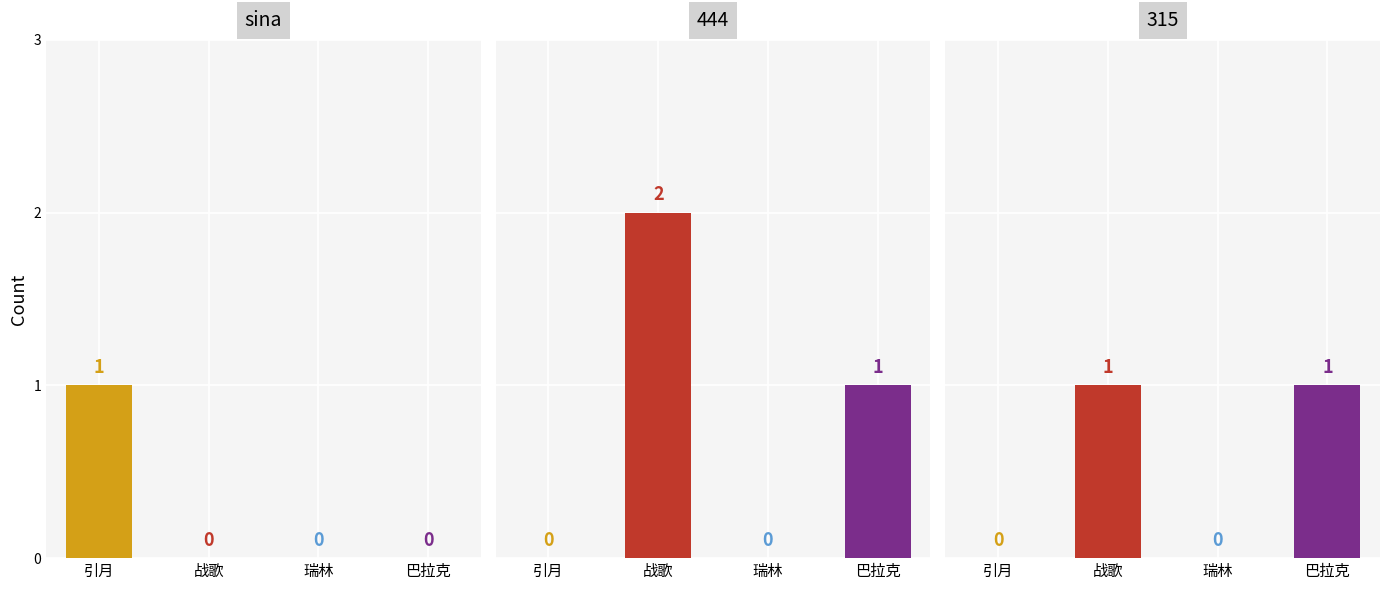

Which series has the largest range (max minus min)?

444